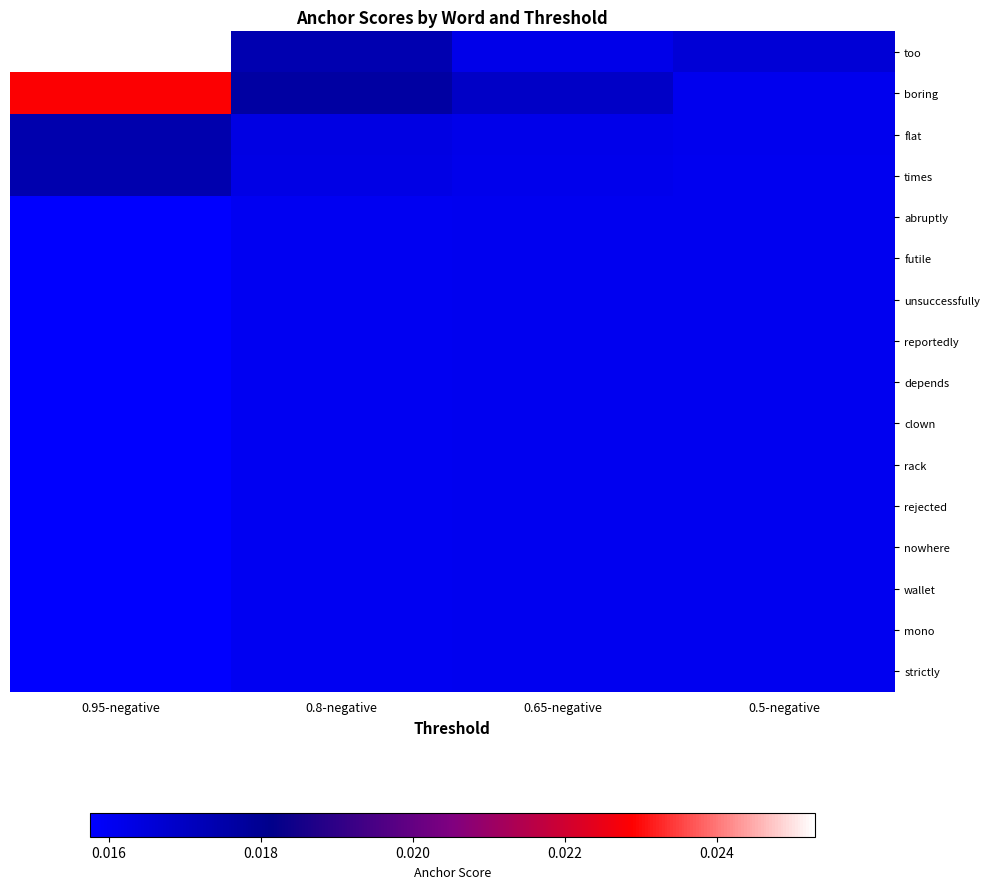

At which category does the chart reach its minimum across all series?

0.95-negative